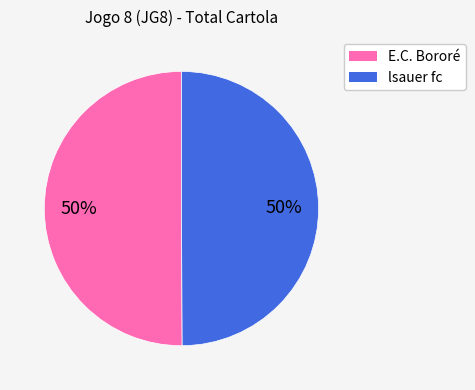

To the nearest percent, what is the difference between the largest and smallest slice percentages?

0%